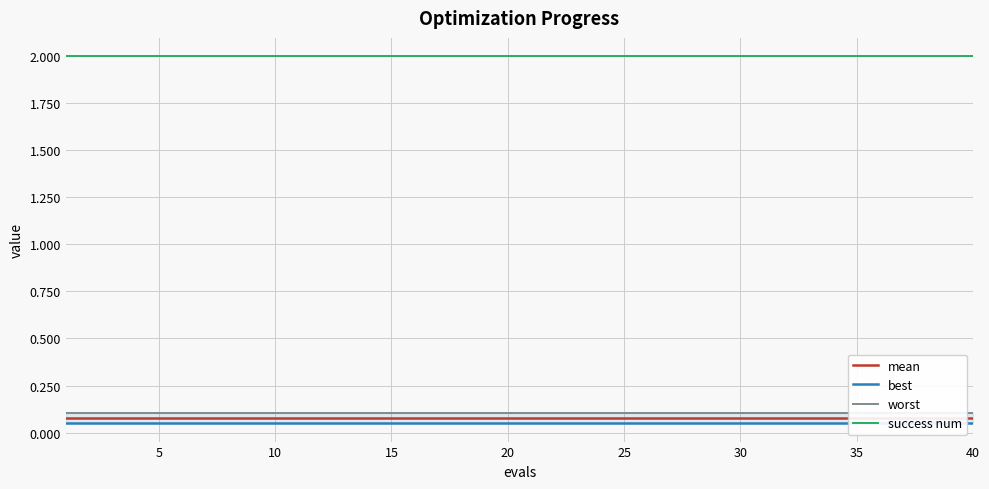

At how many categories does at least one series exceed 1?

40